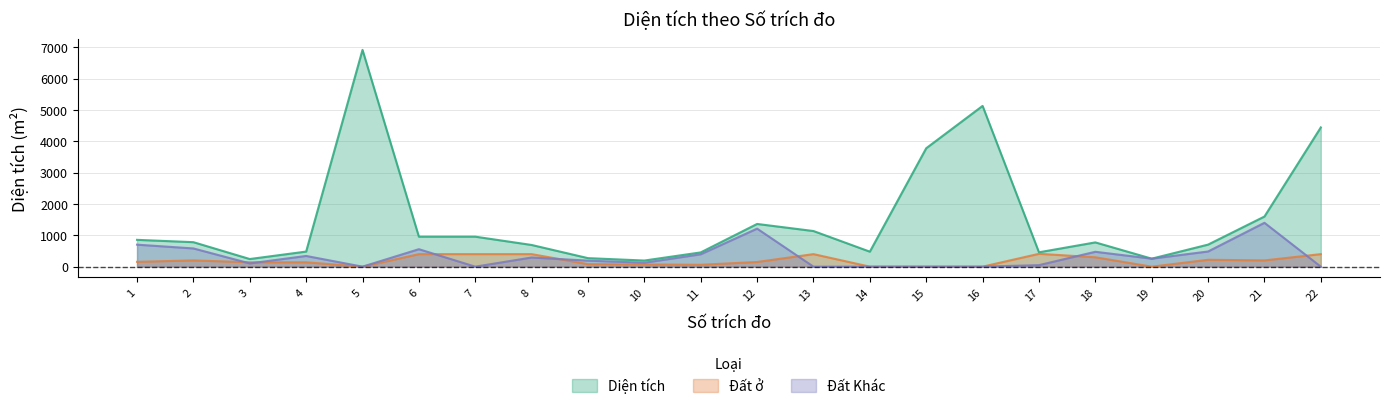

At how many categories does at least one series exceed 2456?

4